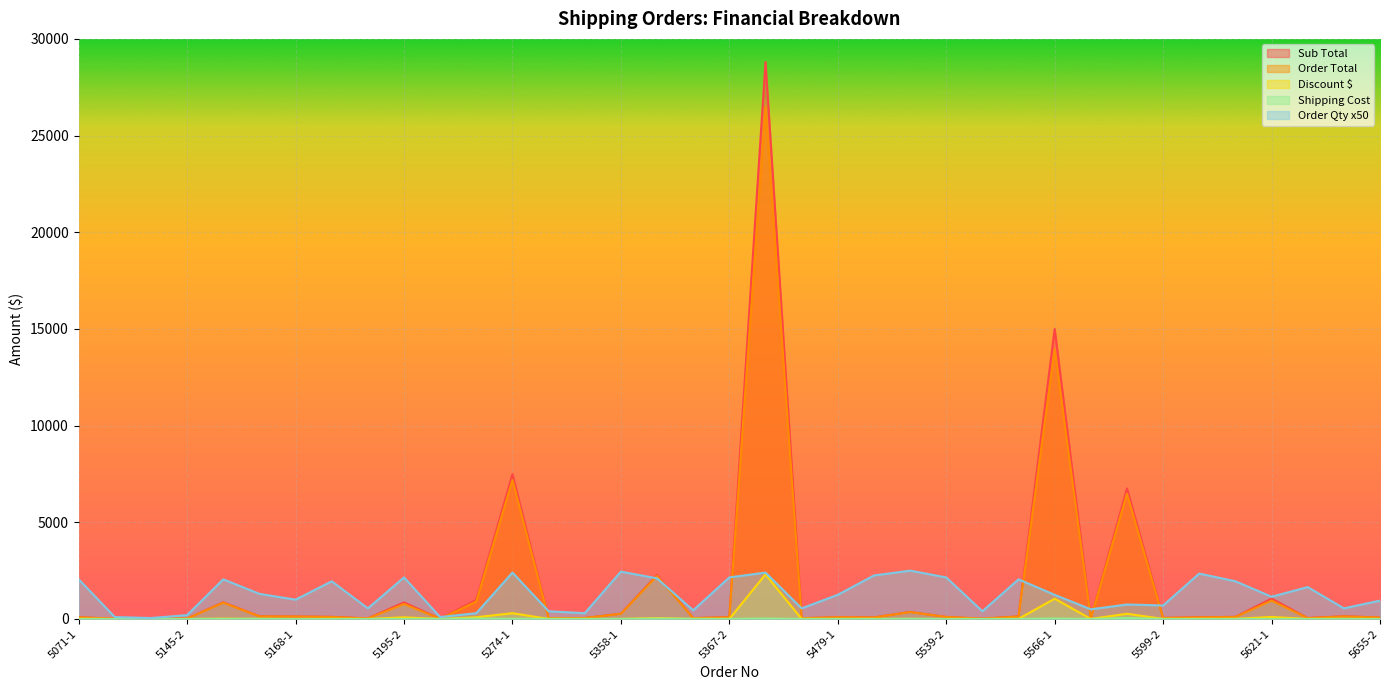

True or false: Discount $ has a value of 0.8 at 5655-2.

True